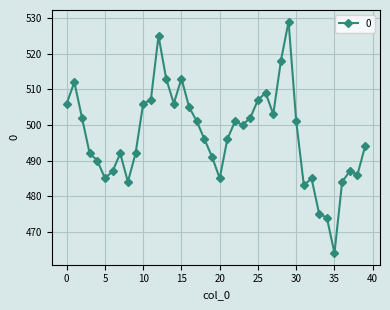

What is the greatest value displayed?

529